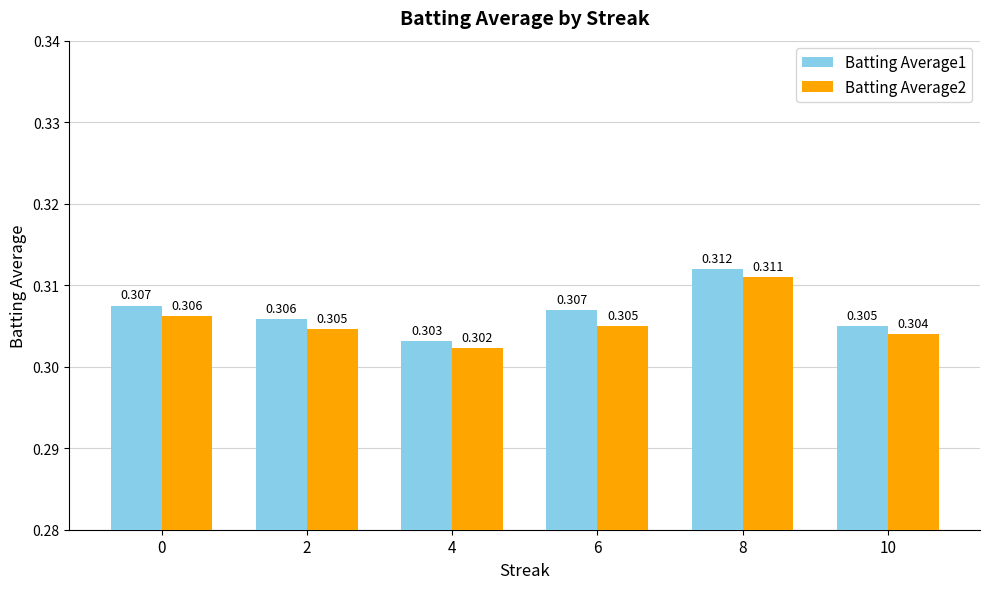

Is the value of Batting Average1 at 8 greater than the value of Batting Average2 at 4?

Yes